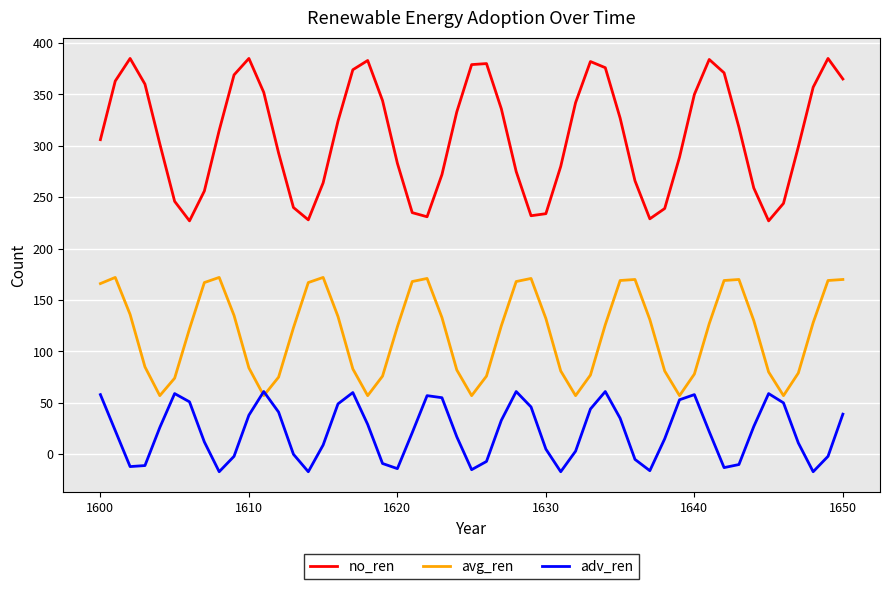

Which series has the largest range (max minus min)?

no_ren